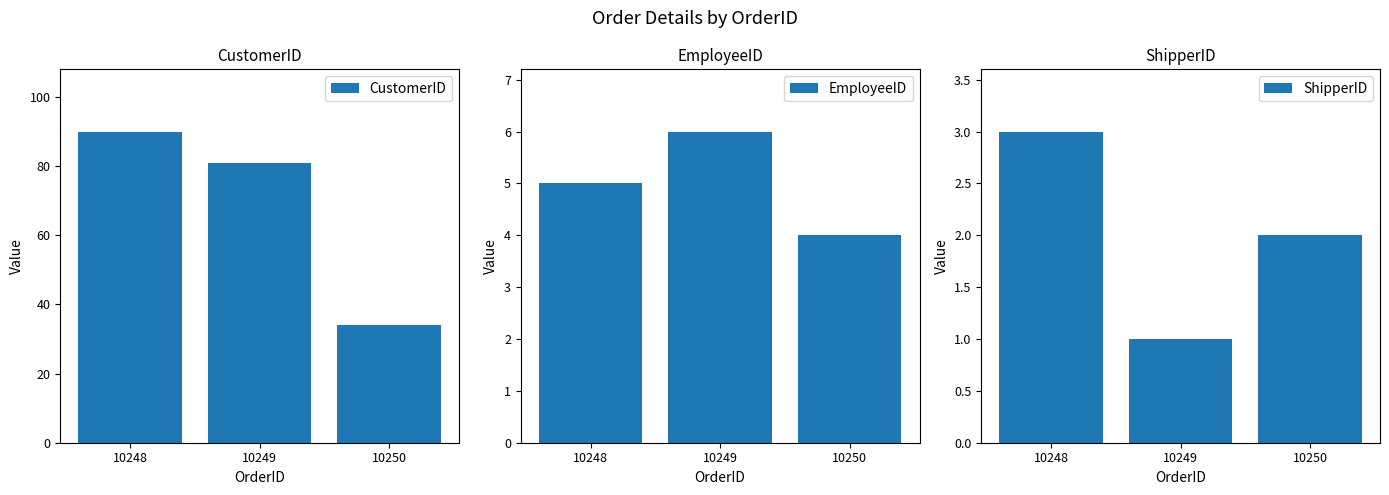

Is it true that CustomerID equals 46 at 10250?

False